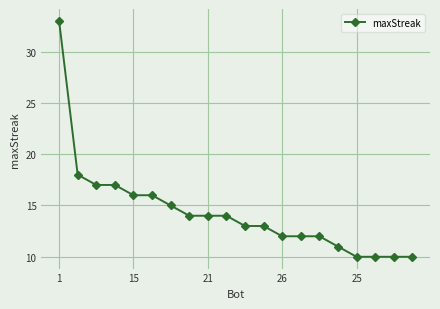

What is the average value?

14